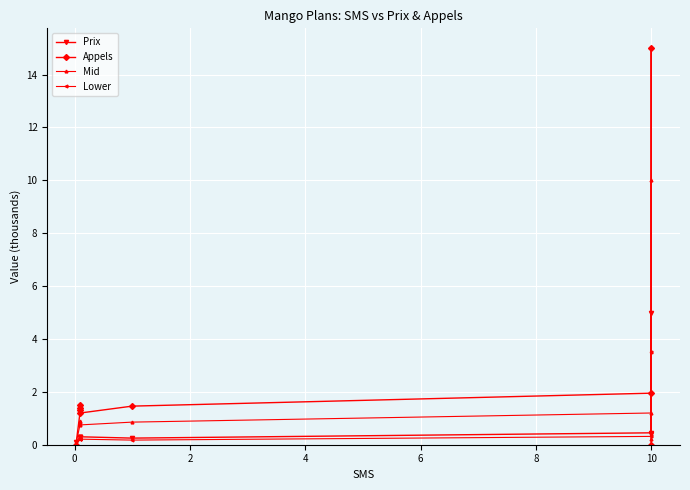

At which label is Mid closest to 5?

10